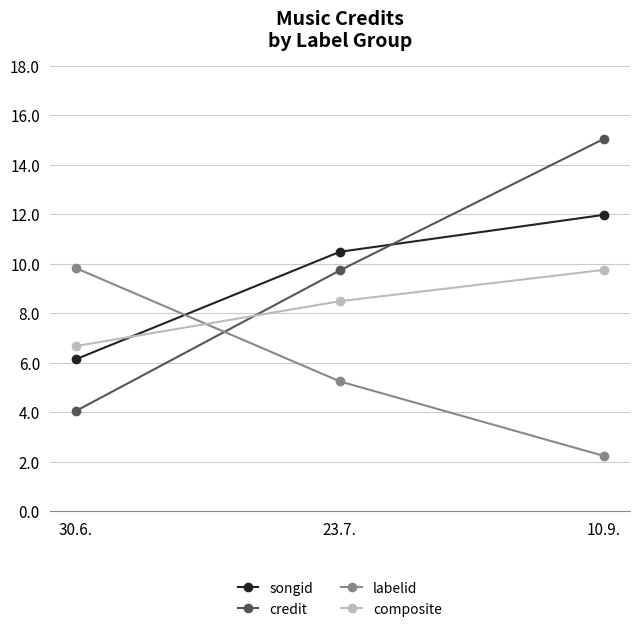

Reading left to right, list all the values displayed in this chart.

songid: 30.6.=6.1	23.7.=10.5	10.9.=12.0
credit: 30.6.=4.0	23.7.=9.7	10.9.=15.0
labelid: 30.6.=9.8	23.7.=5.2	10.9.=2.2
composite: 30.6.=6.7	23.7.=8.5	10.9.=9.7